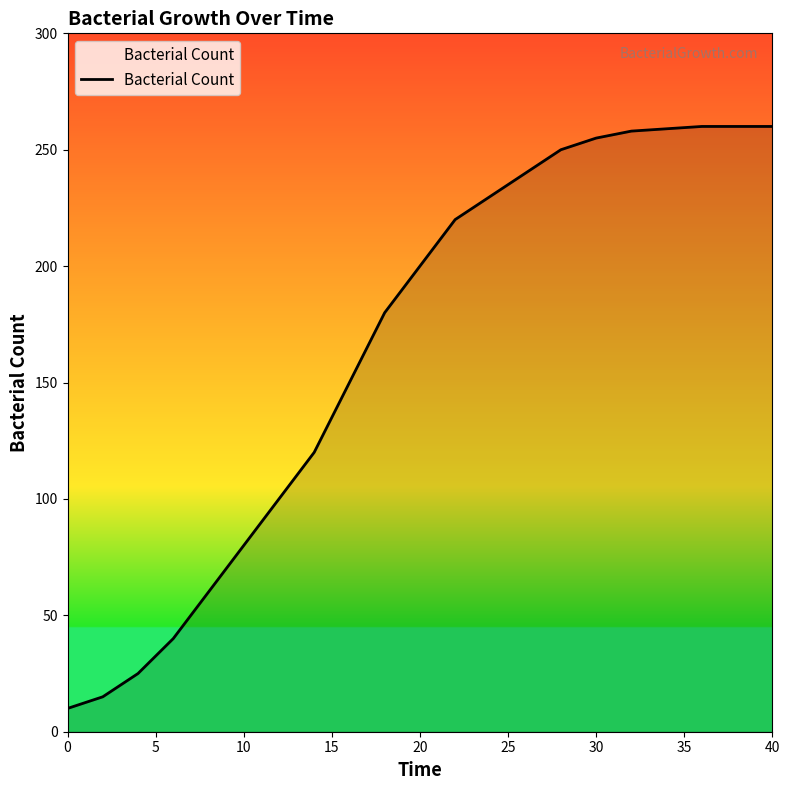

What is the difference between the maximum and minimum values?

250